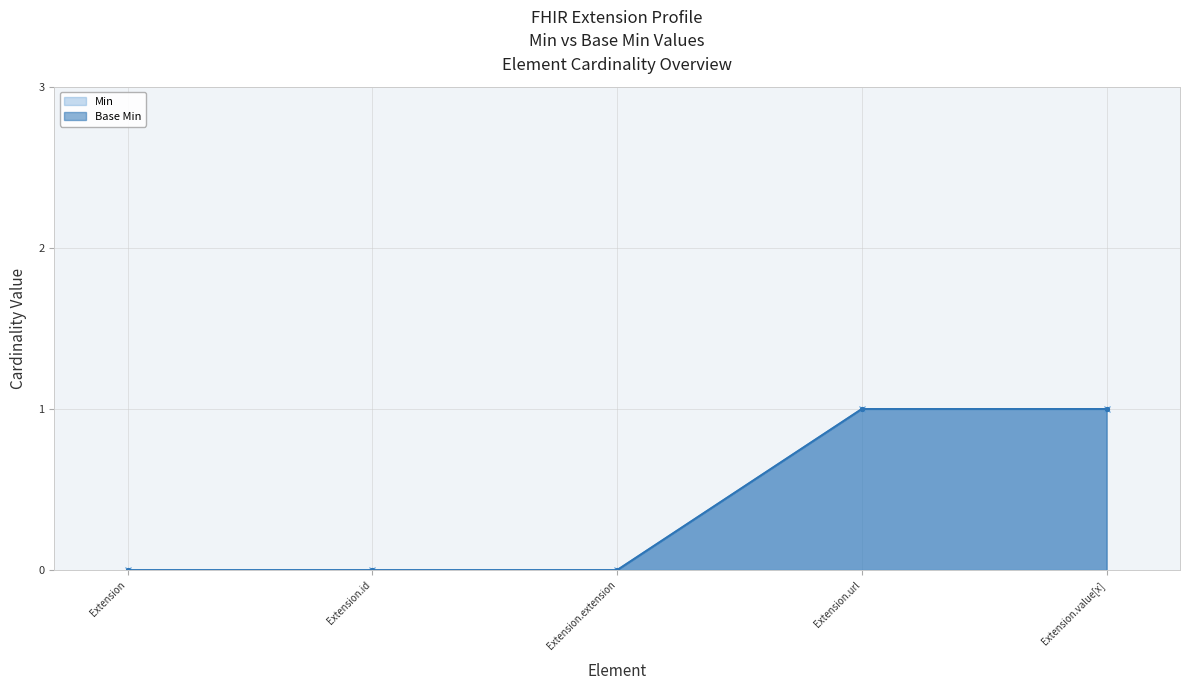

True or false: Base Min and Min intersect in this chart.

False